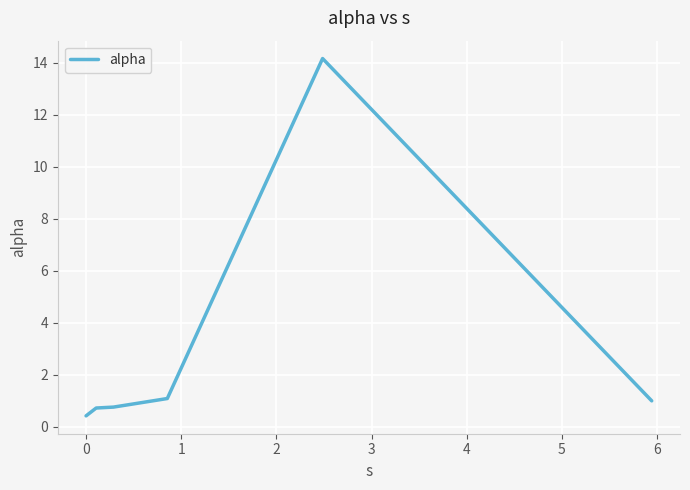

How many lines are shown in the chart?

1